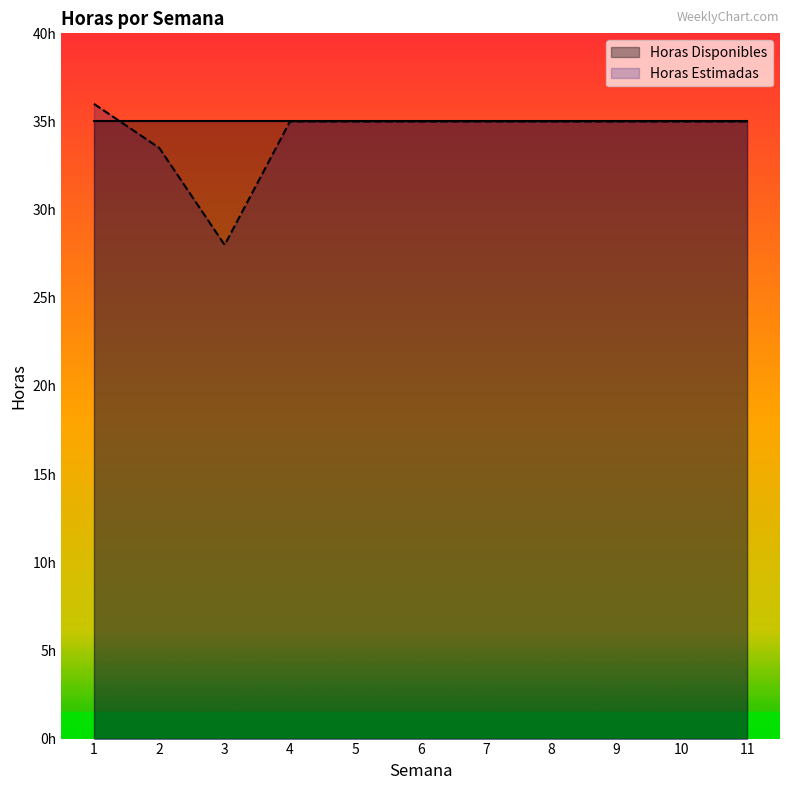

What is the ratio of the value at 8 to the value at 2?

1.0